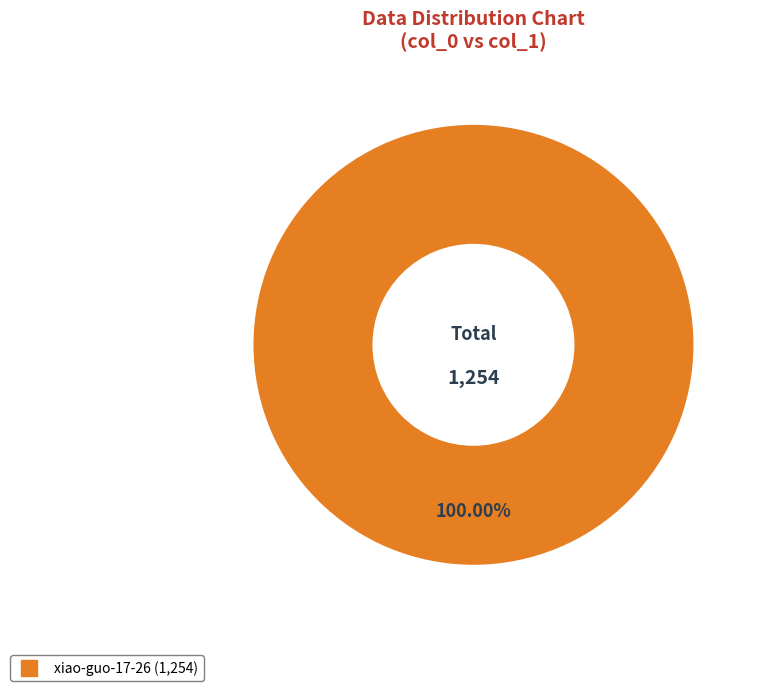

Is there any slice that represents more than half of the pie?

Yes